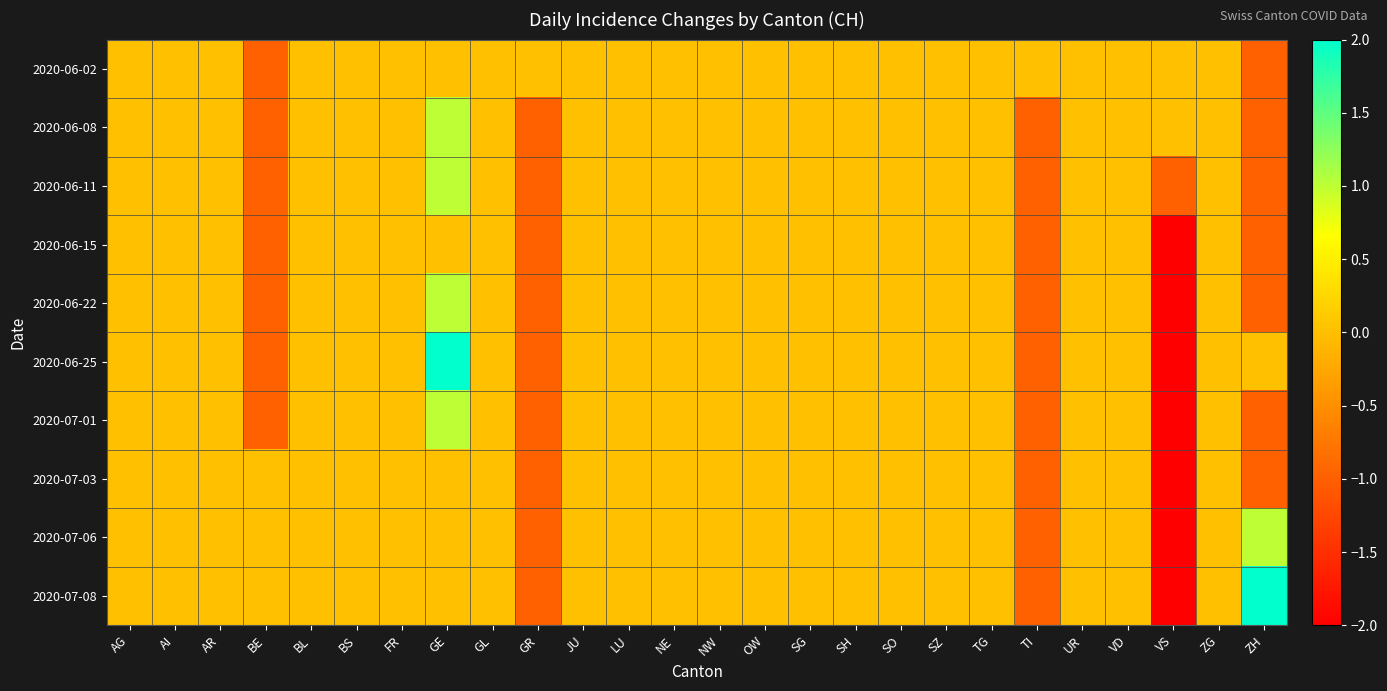

What is the maximum value shown in the chart?

2